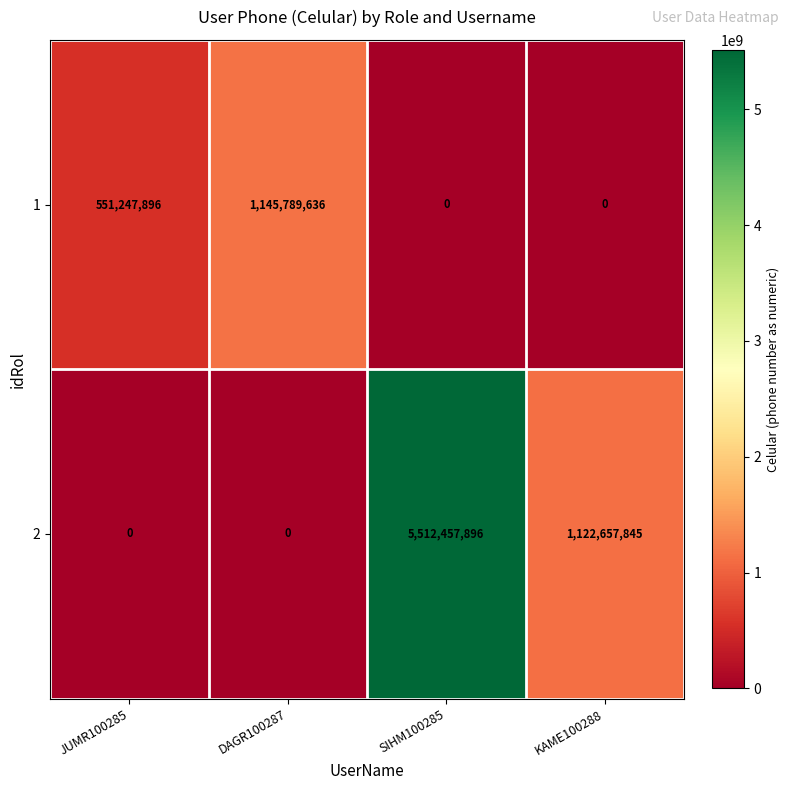

Which category has the highest value in the 1 series?

DAGR100287